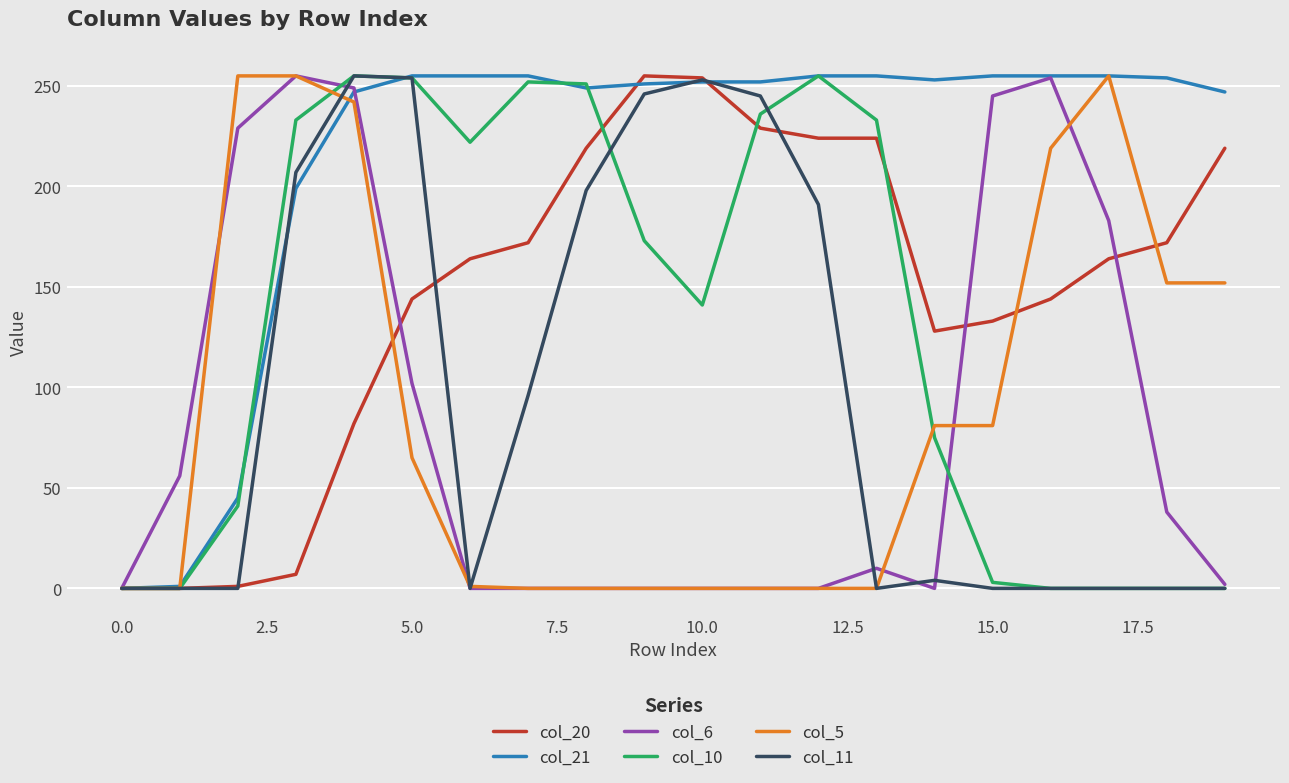

Which series has the largest total across all categories?

col_21